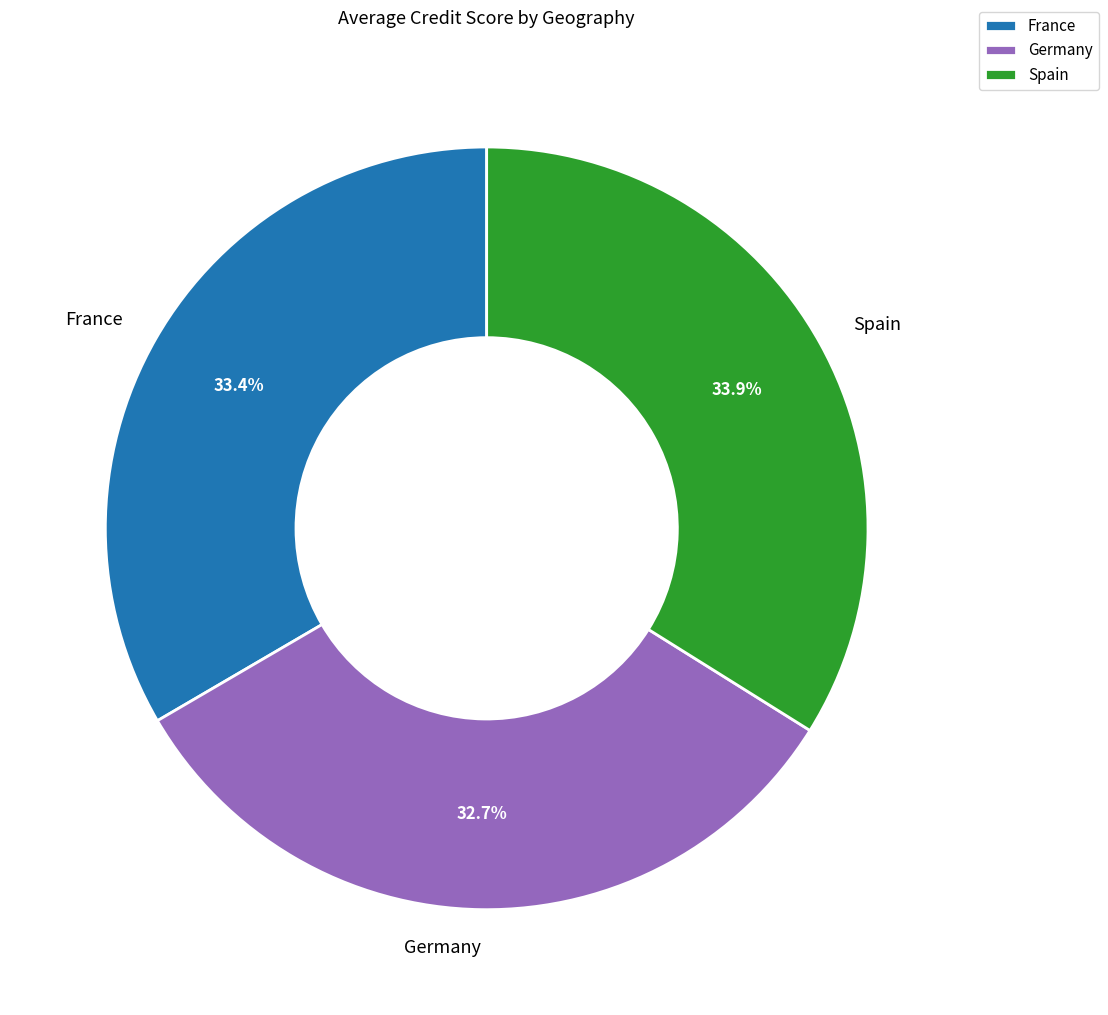

Is it true that Spain is 34% of the pie?

True